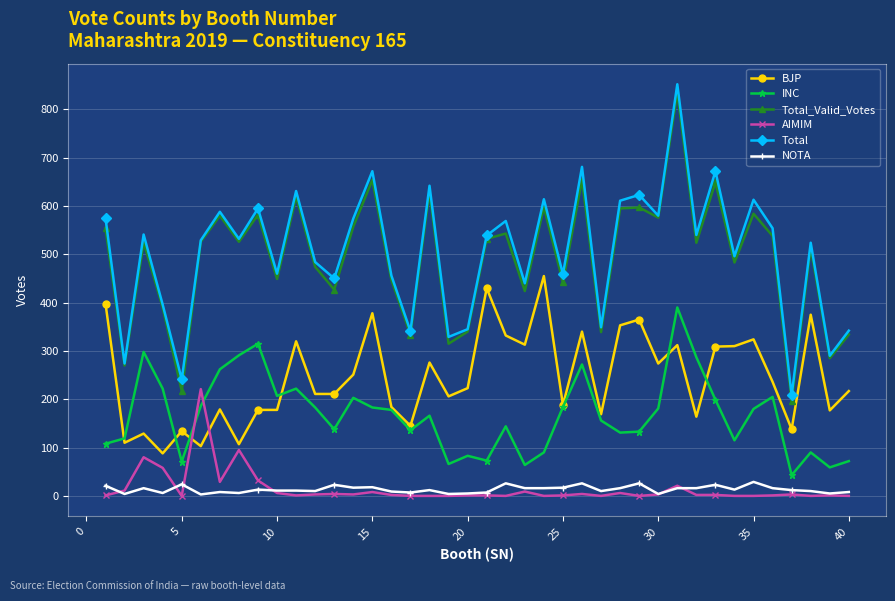

Which series ends up on top after the final intersection of AIMIM and NOTA?

NOTA